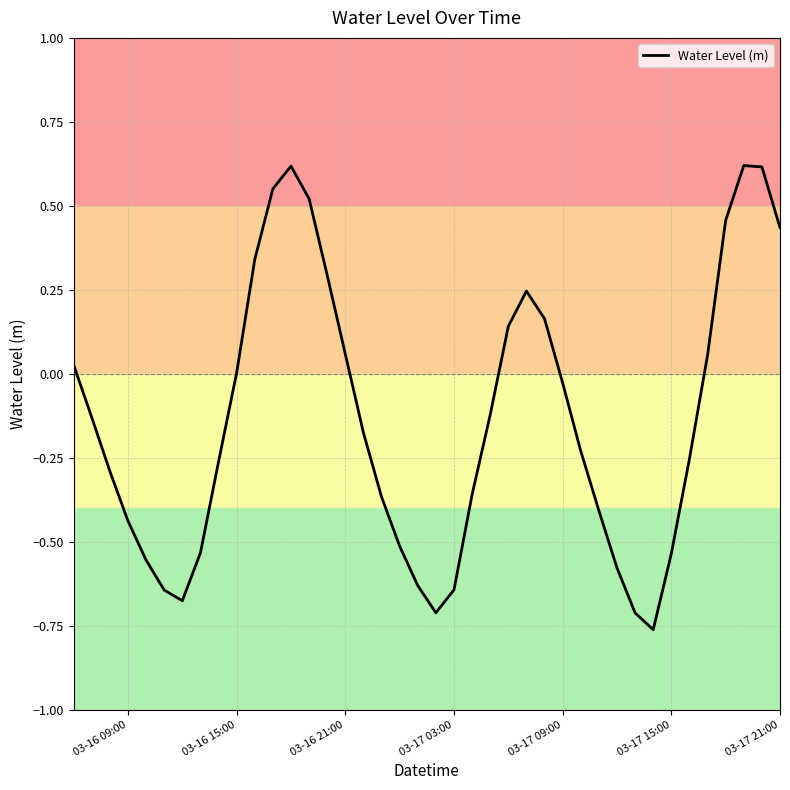

Count the number of categories in the chart.

40